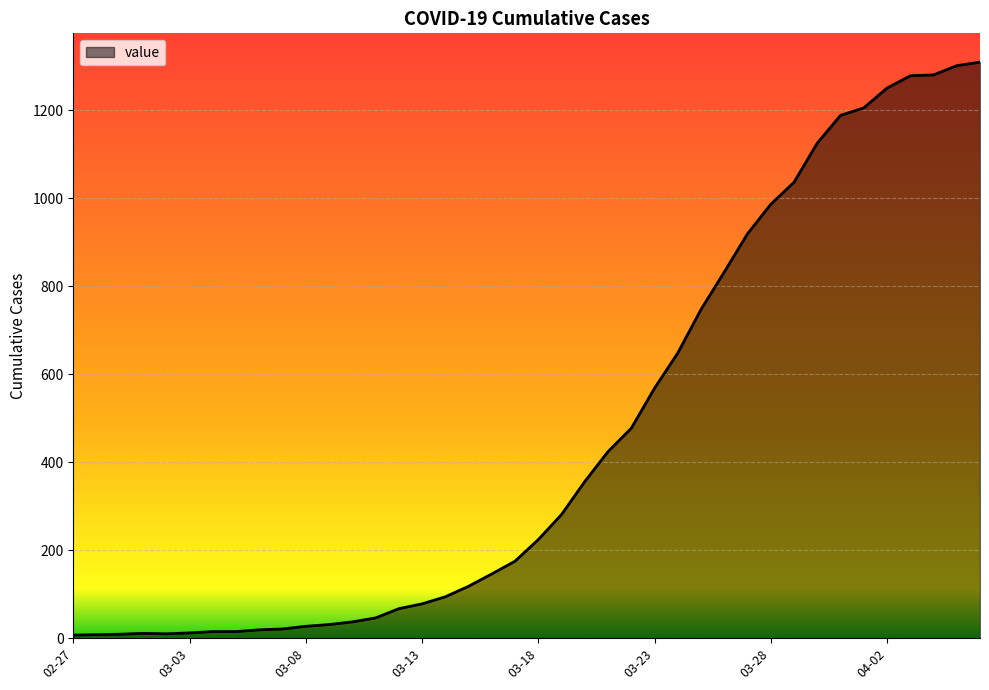

What is the maximum value shown in the chart?

1309